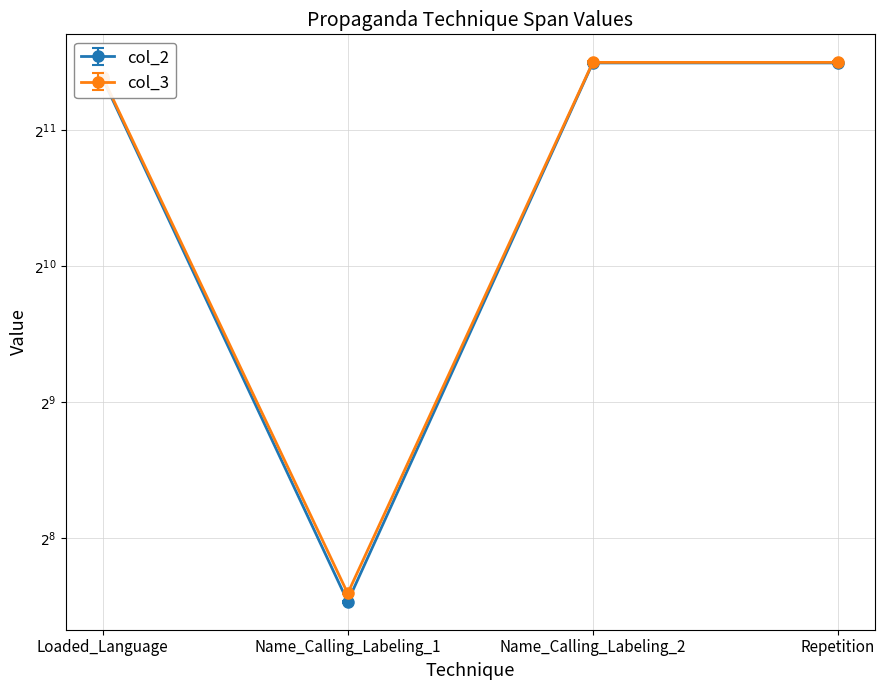

True or false: col_3 has a value of 4182.9 at Repetition.

False